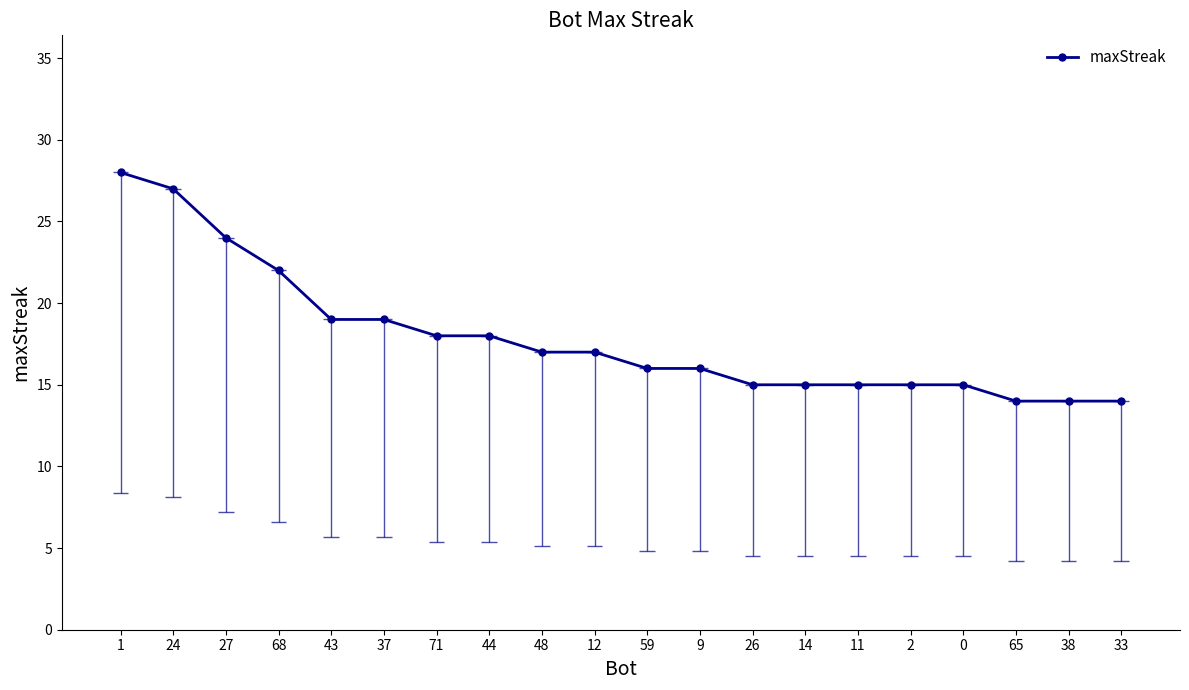

What is the difference between the maximum and minimum values?

14